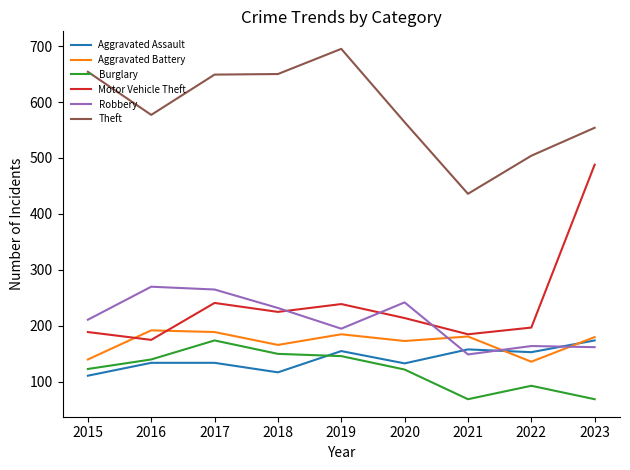

What is the approximate value of Robbery at 2016?

270